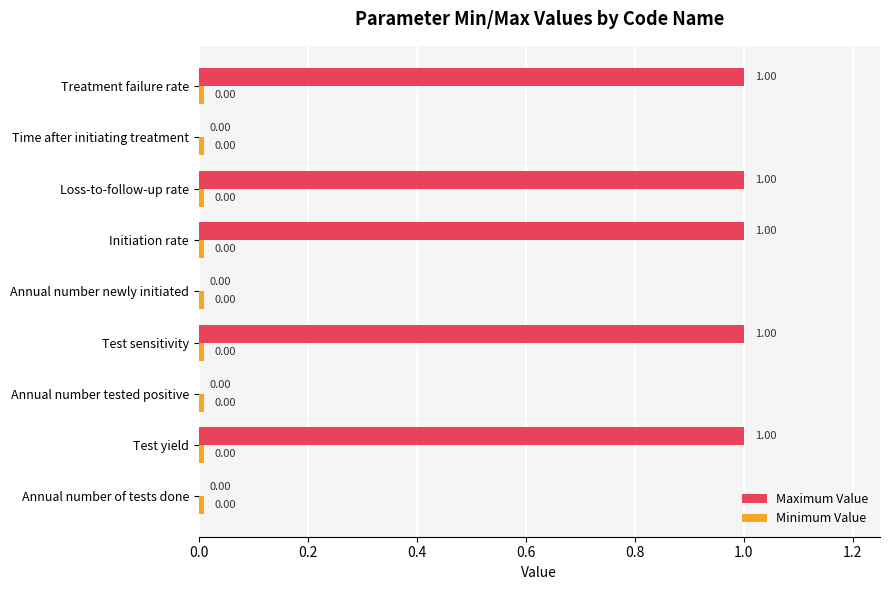

Count the number of categories in the chart.

9